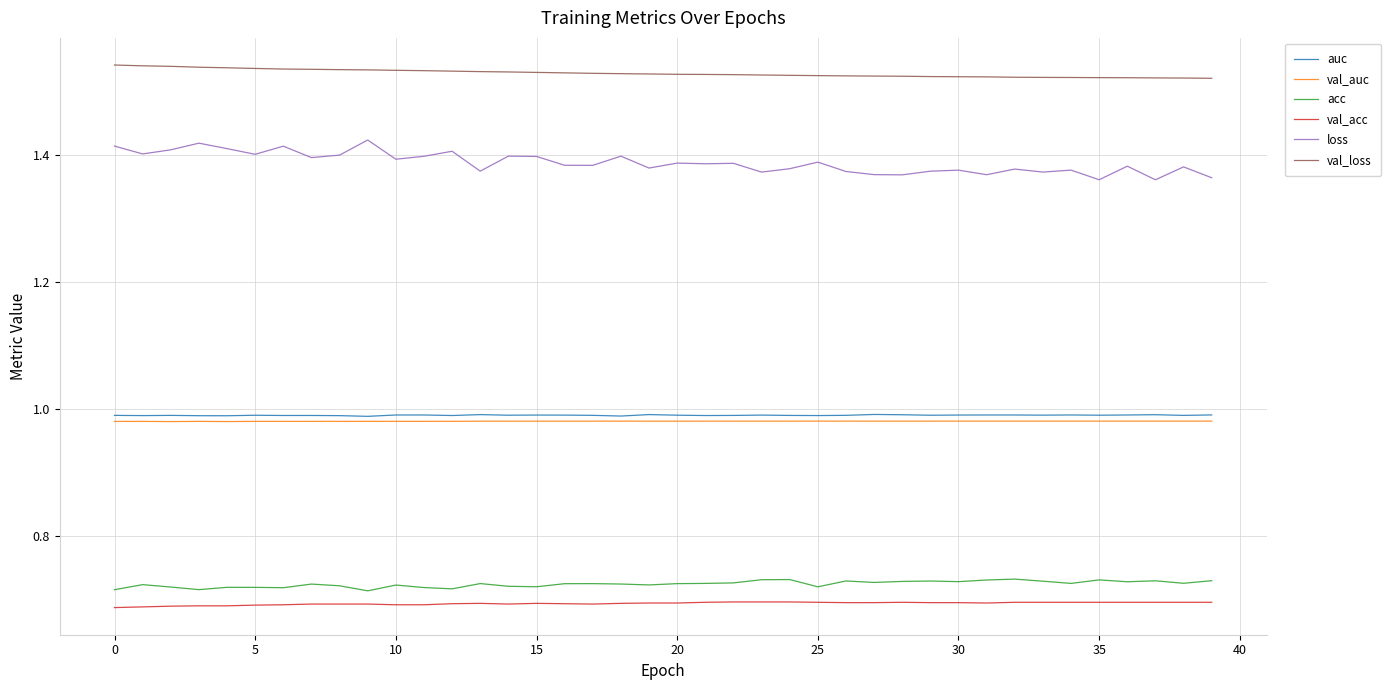

What are all the series names shown in the legend?

auc, val_auc, acc, val_acc, loss, val_loss